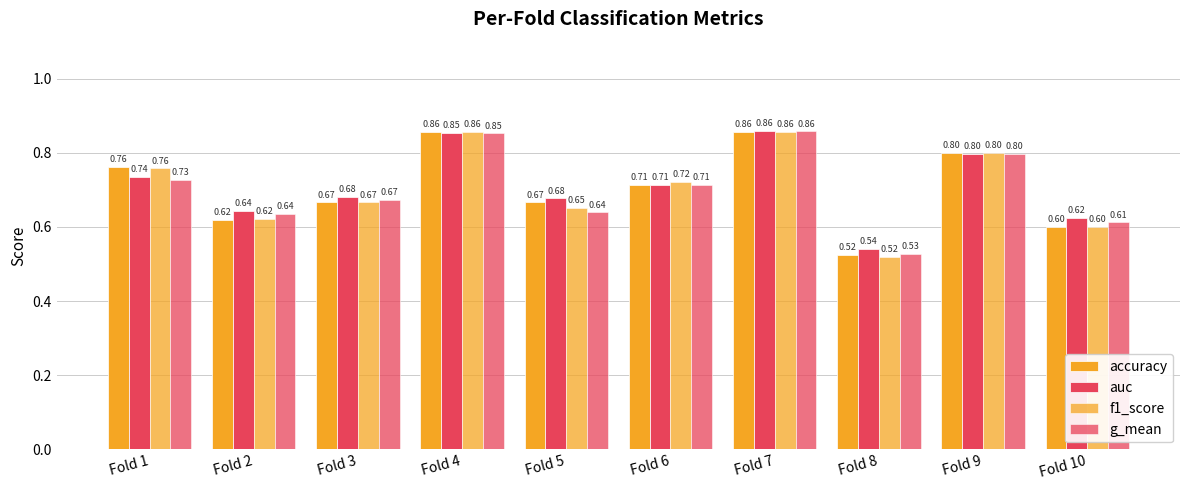

How many bars are there in each group?

4